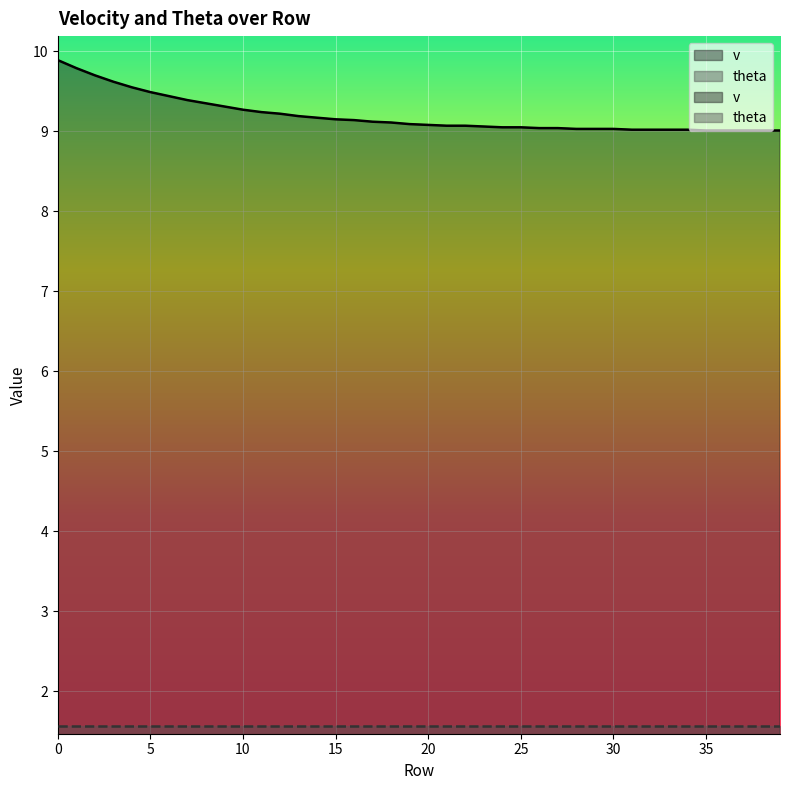

Which category has the lowest value across all series?

35